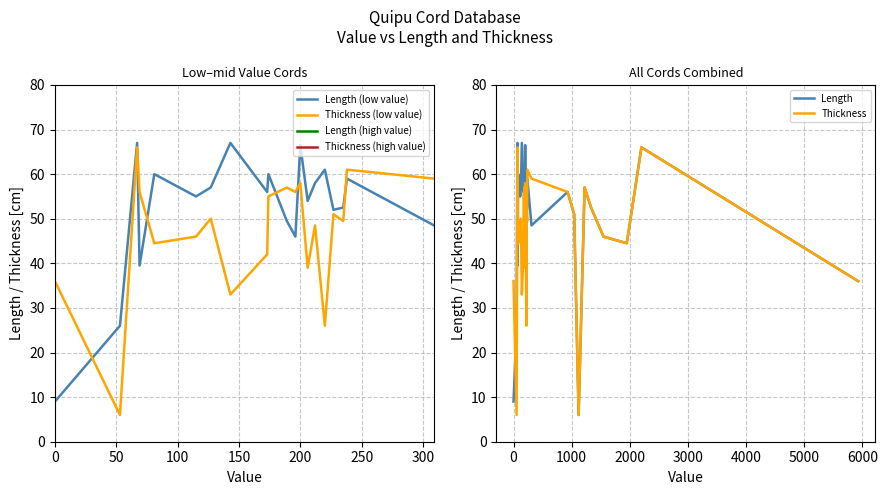

Does the chart have visible grid lines?

Yes